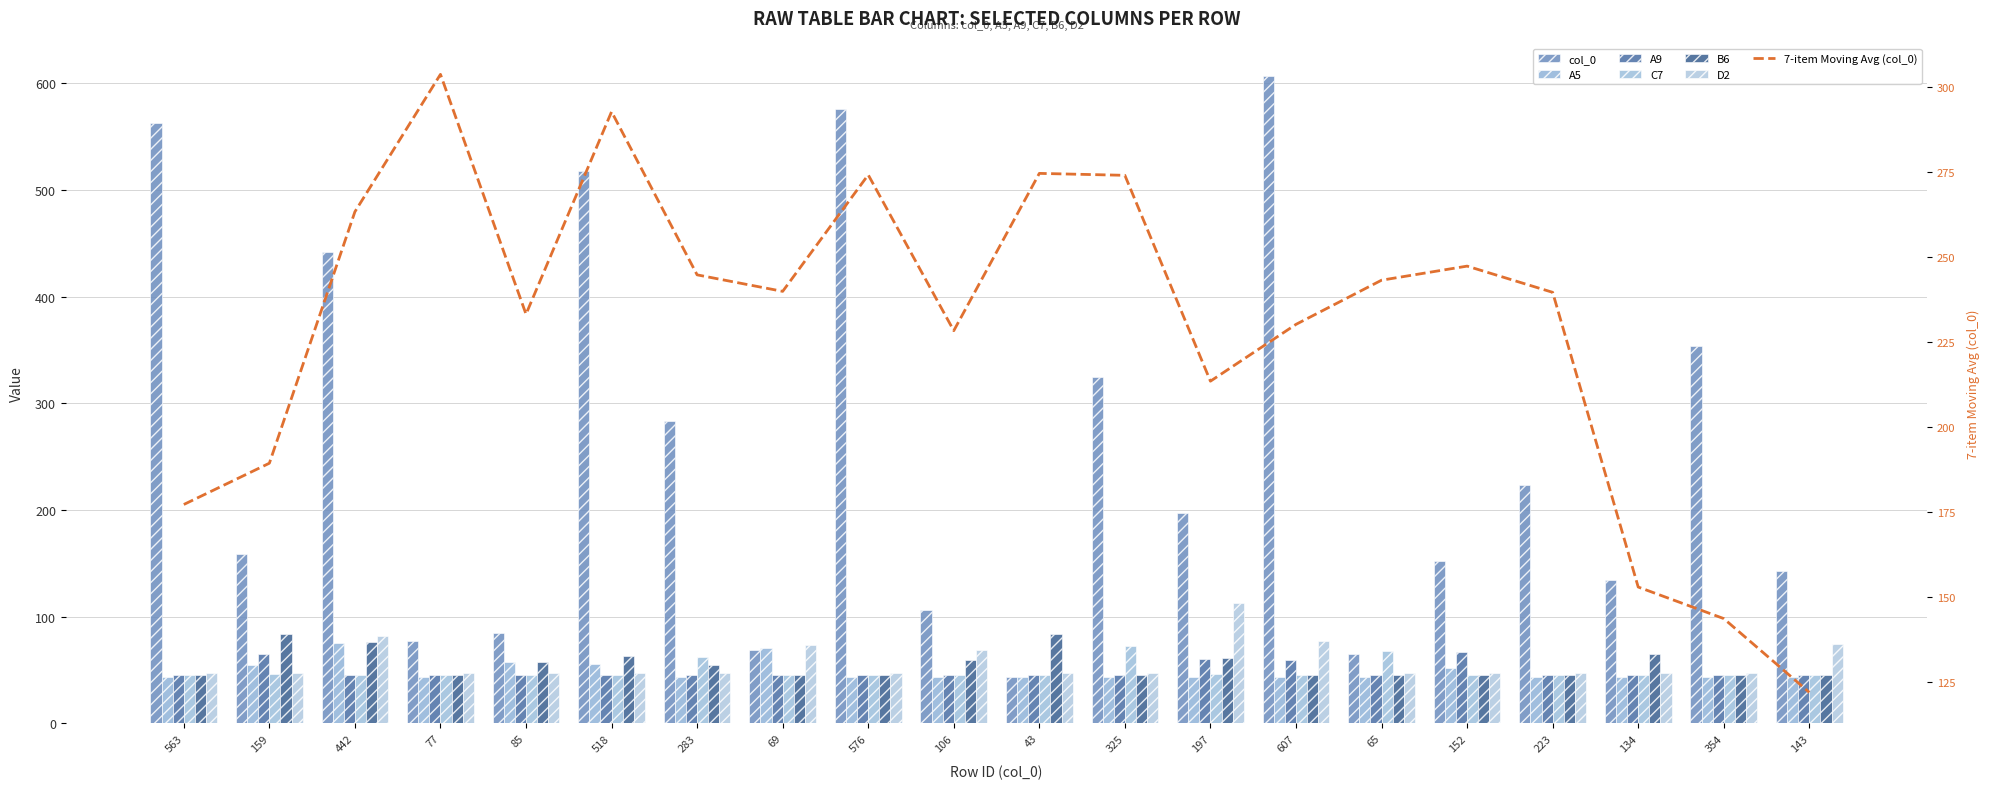

What is the label of the 4th bar from the right?

223